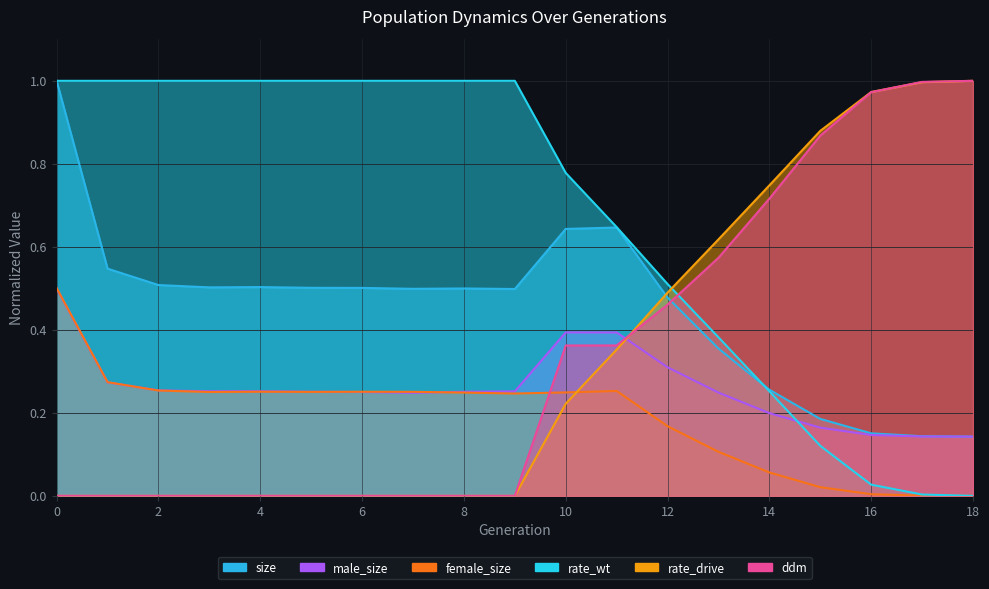

How many lines are shown in the chart?

6